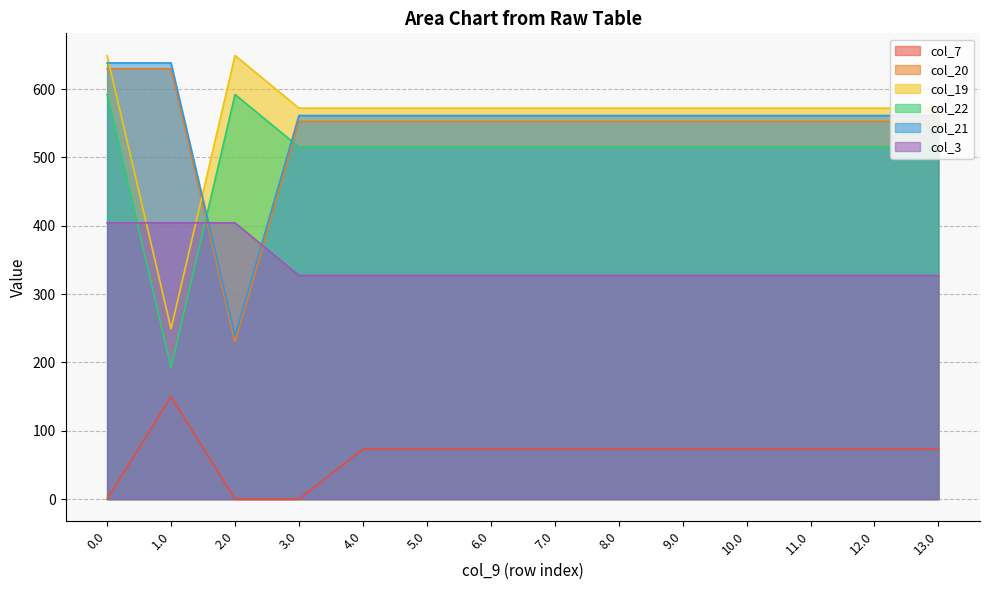

Reading right to left, transcribe all the data shown in this chart.

col_7: 73.1	73.1	73.1	73.1	73.1	73.1	73.1	73.1	73.1	73.1	0.0	0.0	150.1	0.0
col_20: 552.9	552.9	552.9	552.9	552.9	552.9	552.9	552.9	552.9	552.9	552.9	229.9	629.9	629.9
col_19: 572.2	572.2	572.2	572.2	572.2	572.2	572.2	572.2	572.2	572.2	572.2	649.2	249.2	649.2
col_22: 515.3	515.3	515.3	515.3	515.3	515.3	515.3	515.3	515.3	515.3	515.3	592.3	192.3	592.3
col_21: 561.4	561.4	561.4	561.4	561.4	561.4	561.4	561.4	561.4	561.4	561.4	238.4	638.4	638.4
col_3: 327.4	327.4	327.4	327.4	327.4	327.4	327.4	327.4	327.4	327.4	327.4	404.4	404.4	404.4